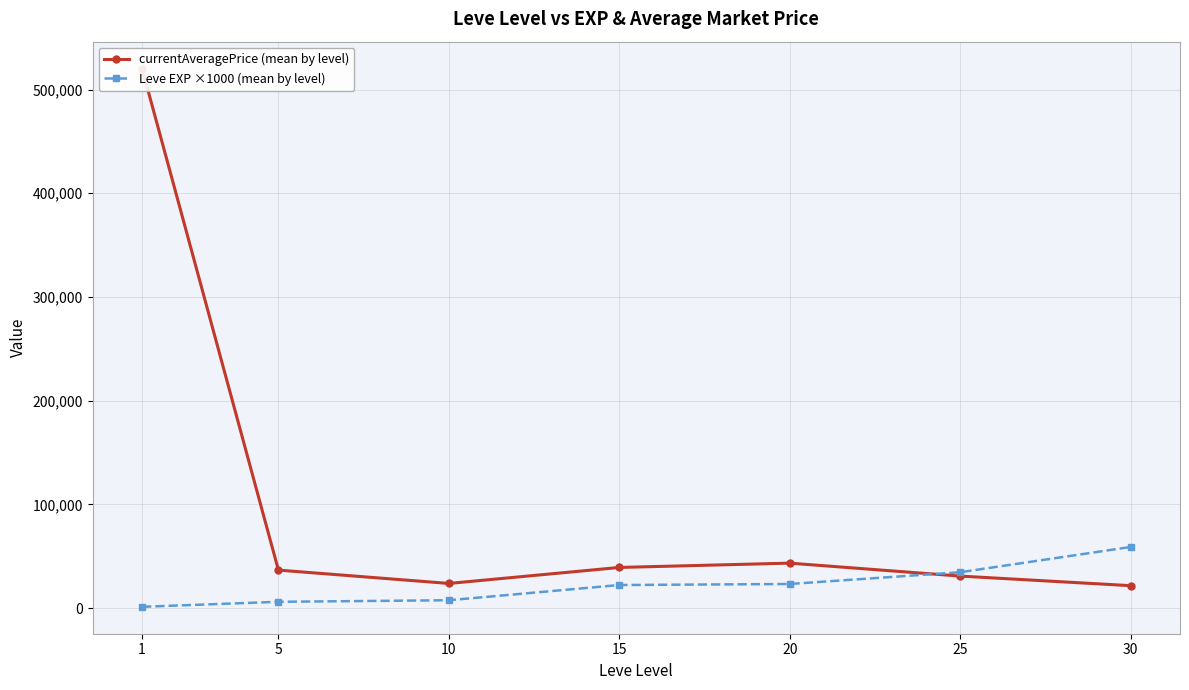

True or false: Leve EXP ×1000 (mean by level) has a value of 4177.8 at 5.

False